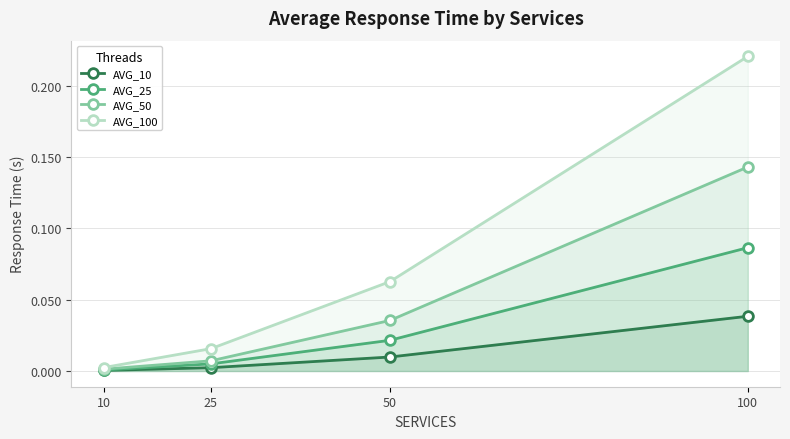

Rank the series at 50 from highest to lowest value.

AVG_100, AVG_50, AVG_25, AVG_10